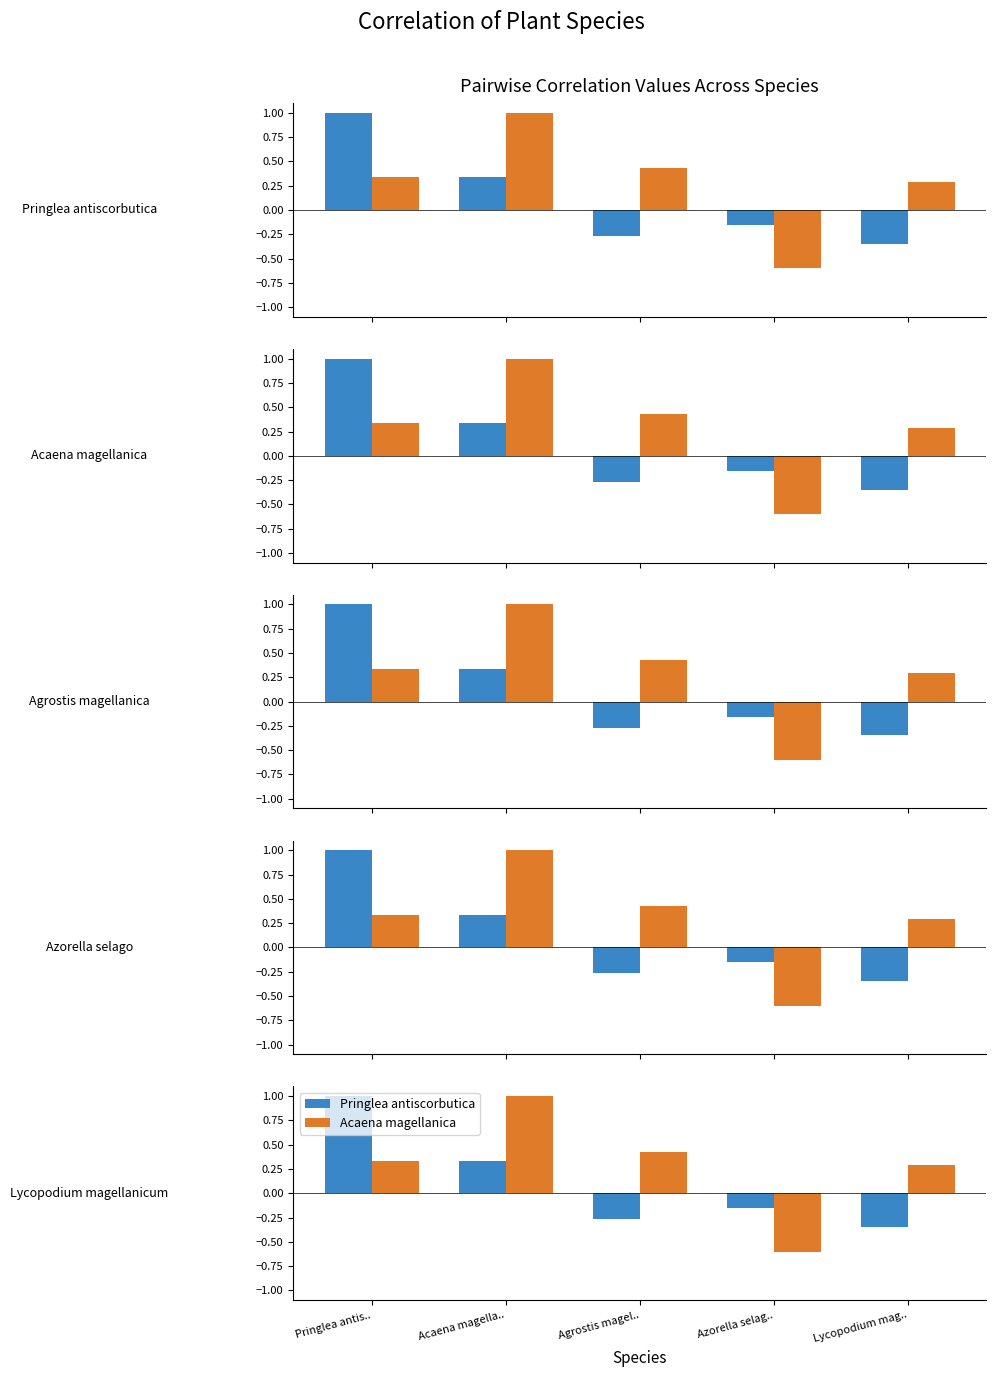

What are all the series names shown in the legend?

Pringlea antiscorbutica, Acaena magellanica